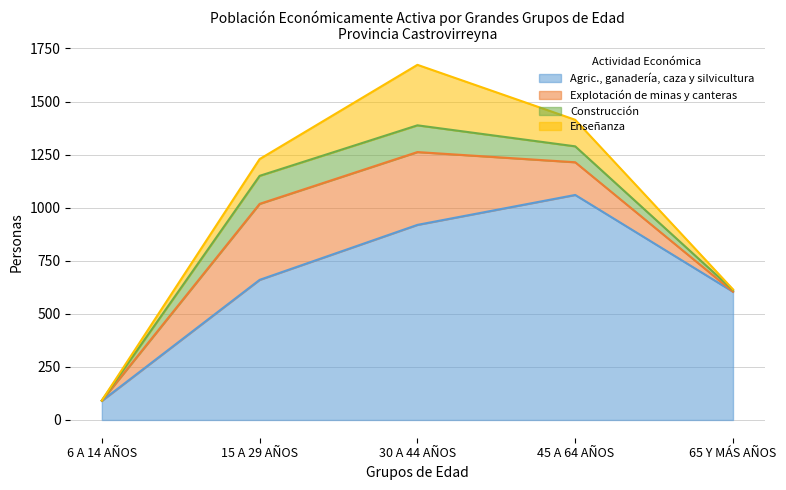

What is the label of the 3rd point from the left?

30 A 44 AÑOS